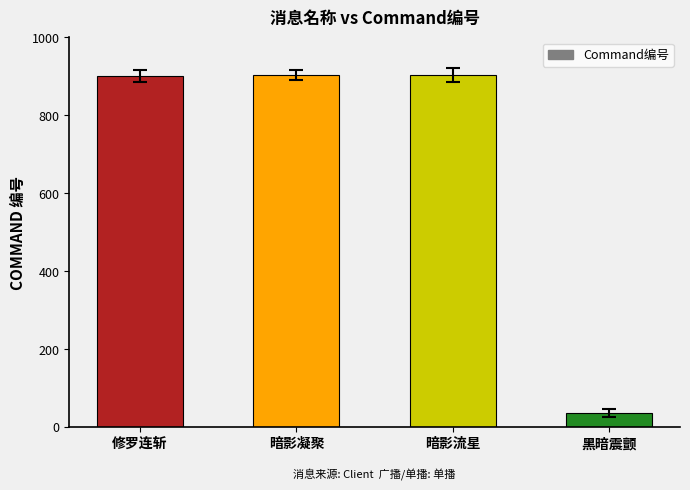

What is the difference between the values at 修罗连斩 and 黑暗震颤?

865